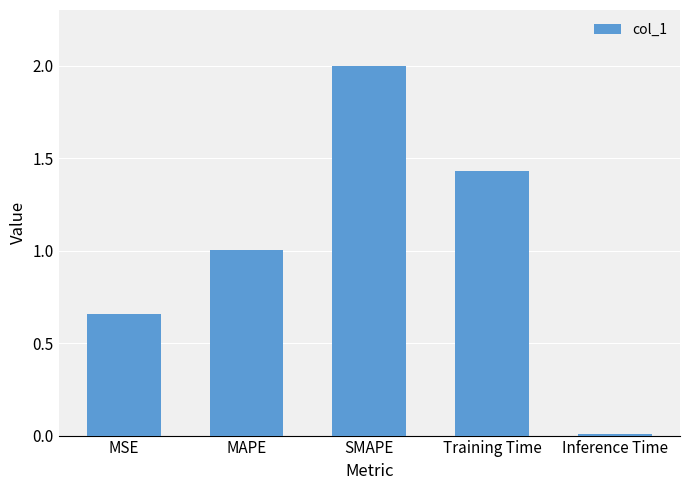

List the labels in order of value, smallest first.

Inference Time, MSE, MAPE, Training Time, SMAPE